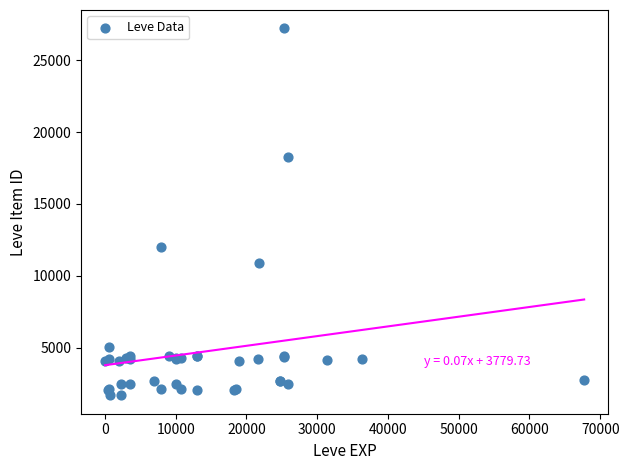

What Y value in the scatter plot is closest to 14448?

12018